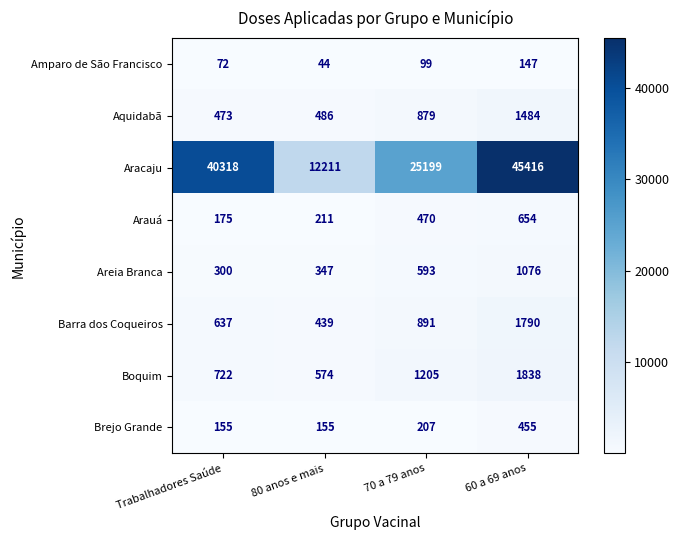

The value of Brejo Grande at 80 anos e mais is 155. True or false?

True